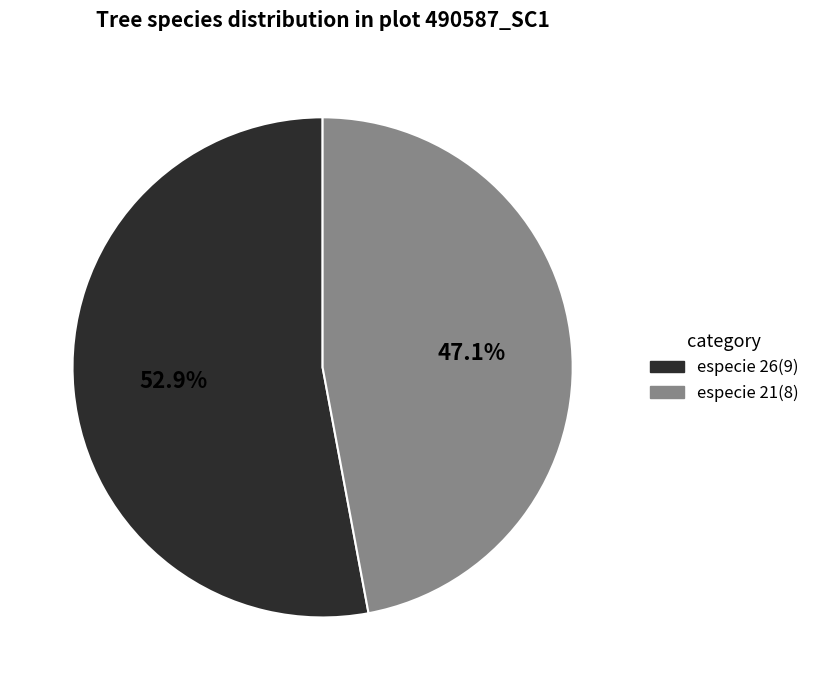

Which category accounts for the majority?

especie 26